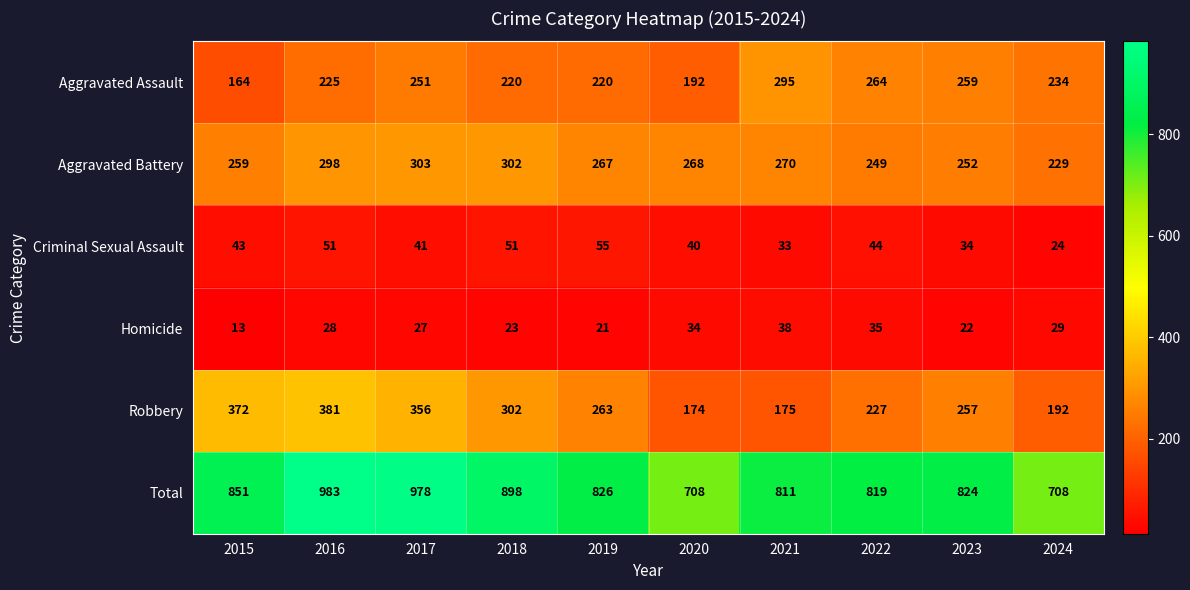

List the labels in order of Robbery value, largest first.

2016, 2015, 2017, 2018, 2019, 2023, 2022, 2024, 2021, 2020